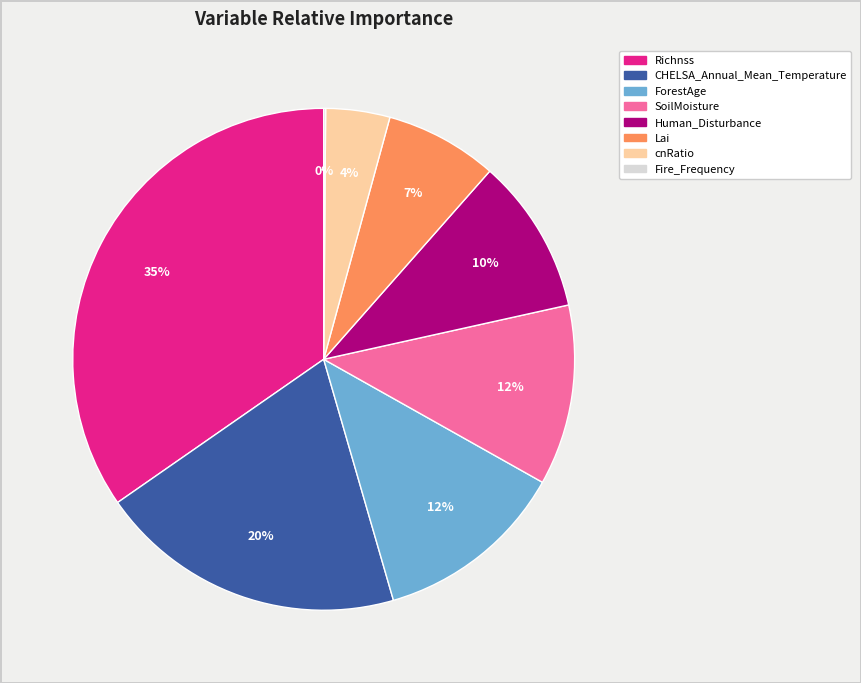

To the nearest percent, what percentage of the pie is CHELSA_Annual_Mean_Temperature?

20%